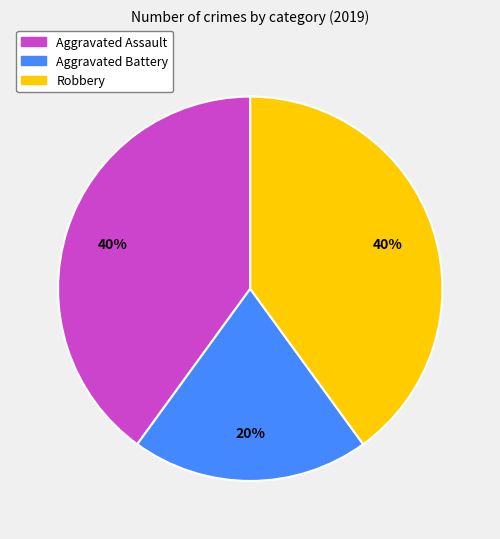

To the nearest percent, what is the difference between the Robbery and Aggravated Battery slice percentages?

20%